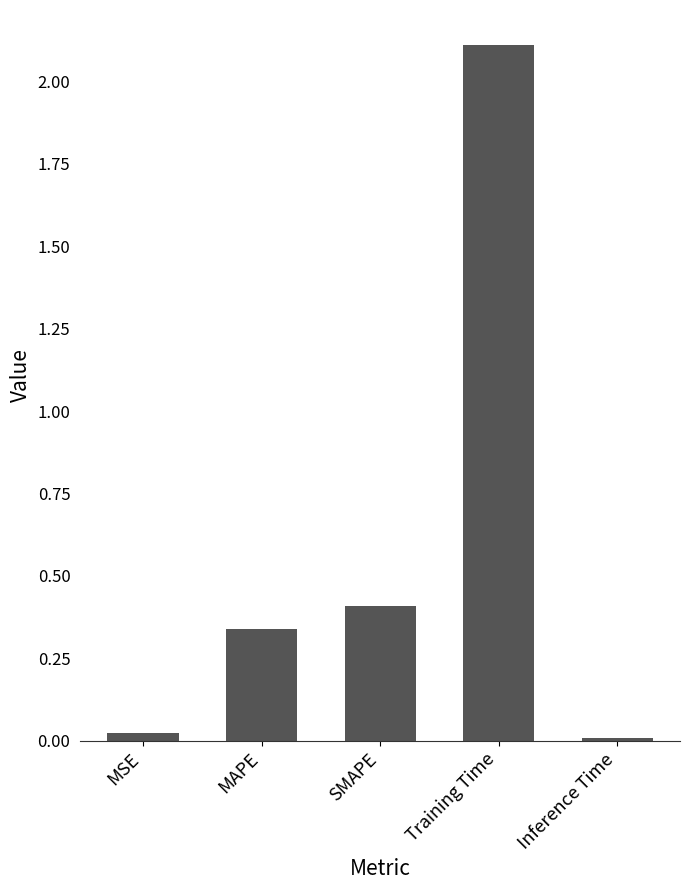

Is it true that the value at SMAPE is 0.1?

False